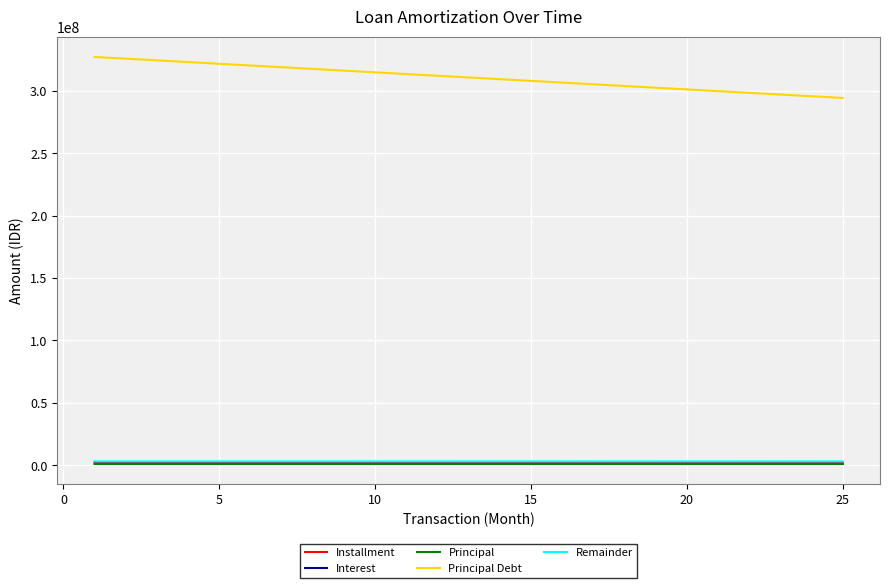

What is the greatest value displayed?

327205922.1